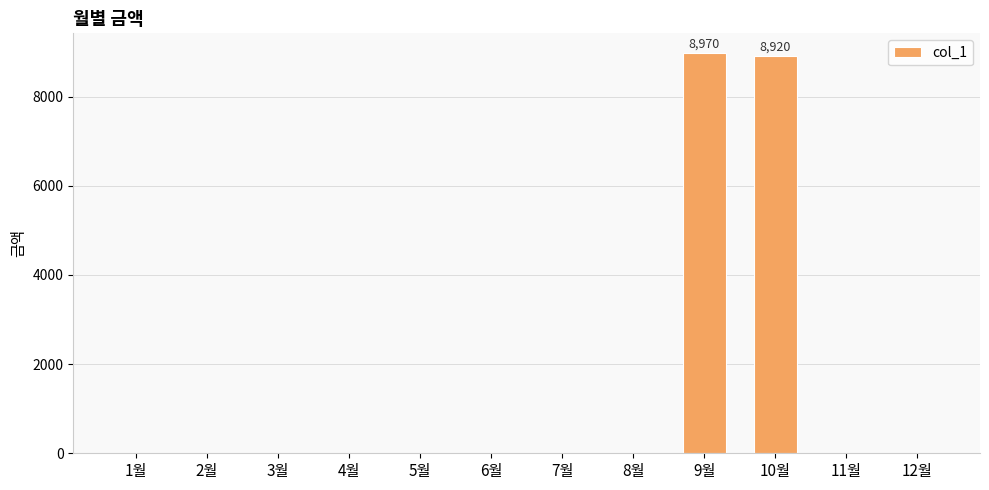

Reading right to left, extract all data points from this chart.

12월=0	11월=0	10월=8920	9월=8970	8월=0	7월=0	6월=0	5월=0	4월=0	3월=0	2월=0	1월=0